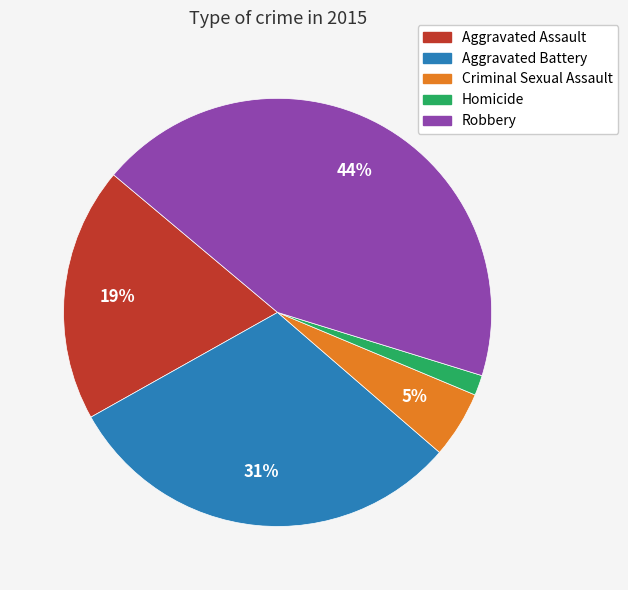

How many segments does this pie chart have?

5